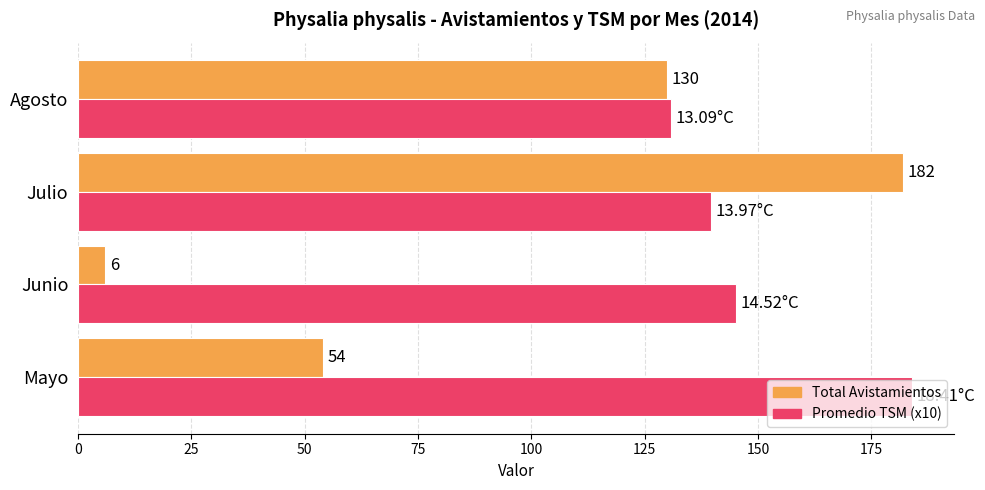

Which series has the largest range (max minus min)?

Total Avistamientos